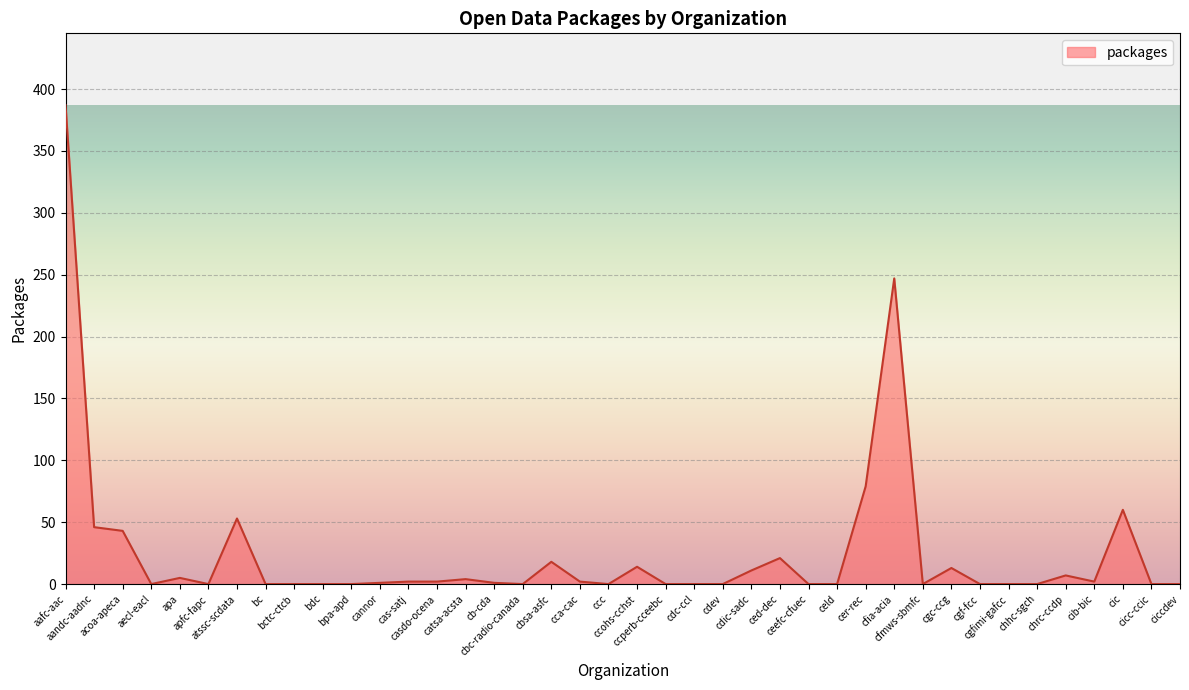

What is the maximum value shown in the chart?

387